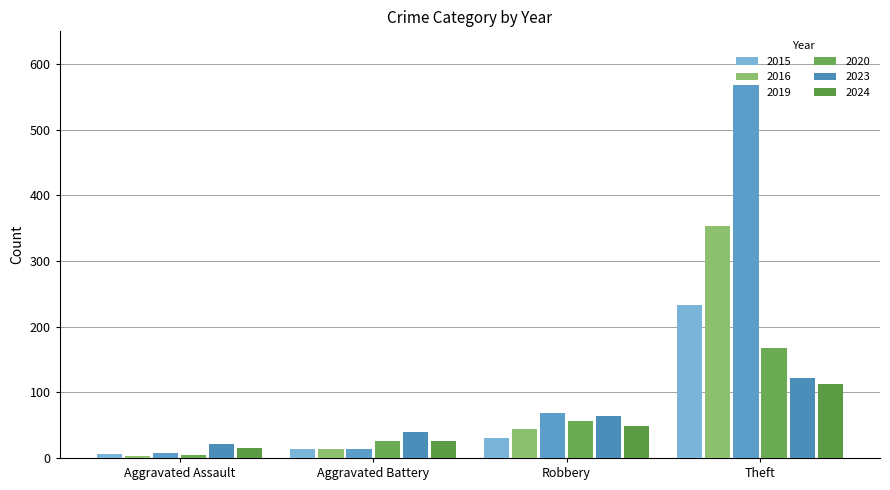

Which category has the lowest value across all series?

Aggravated Assault